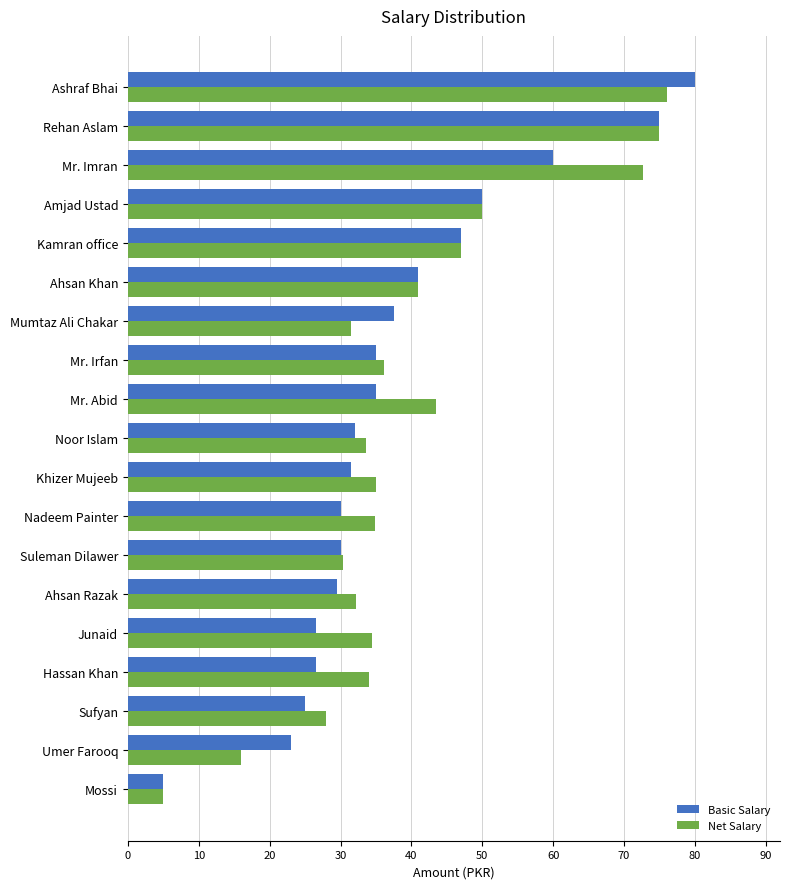

Which category has the lowest value in the Net Salary series?

Mossi